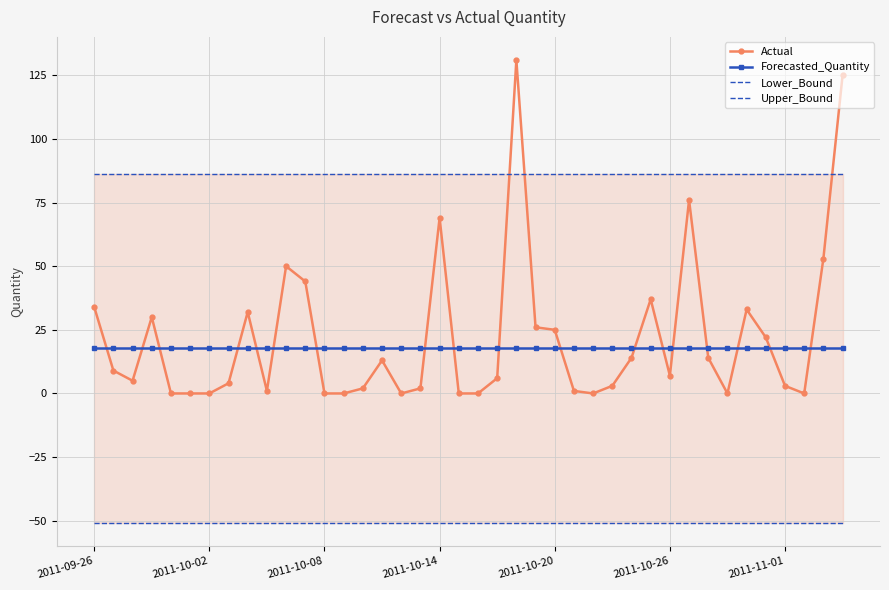

The Actual series shows 33.2 at 2011-10-20. True or false?

False